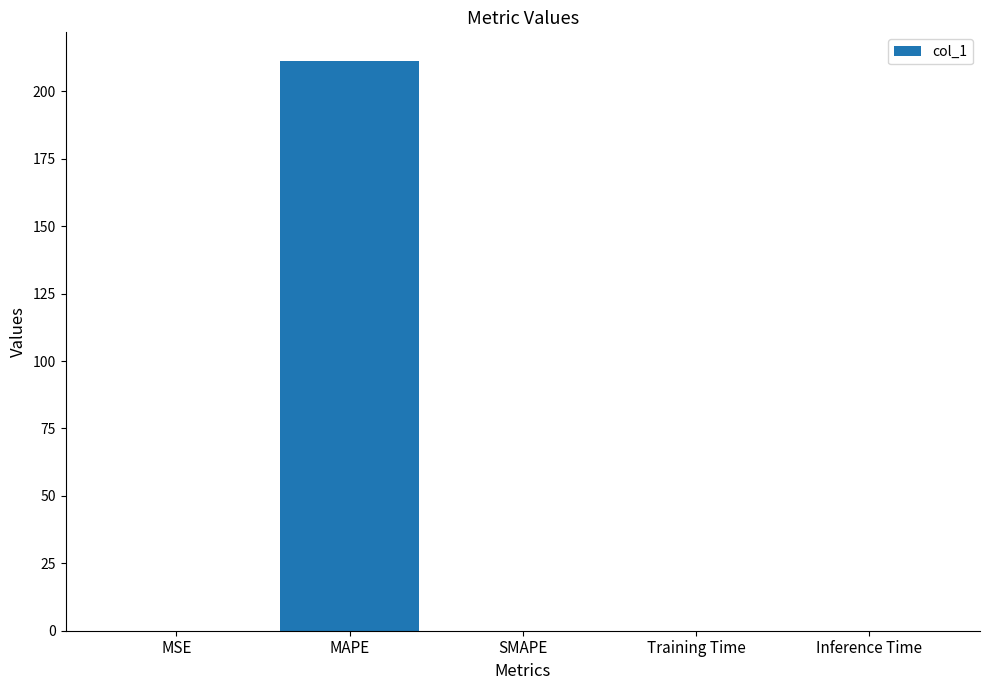

Are the bars grouped side by side (vs. stacked)?

No